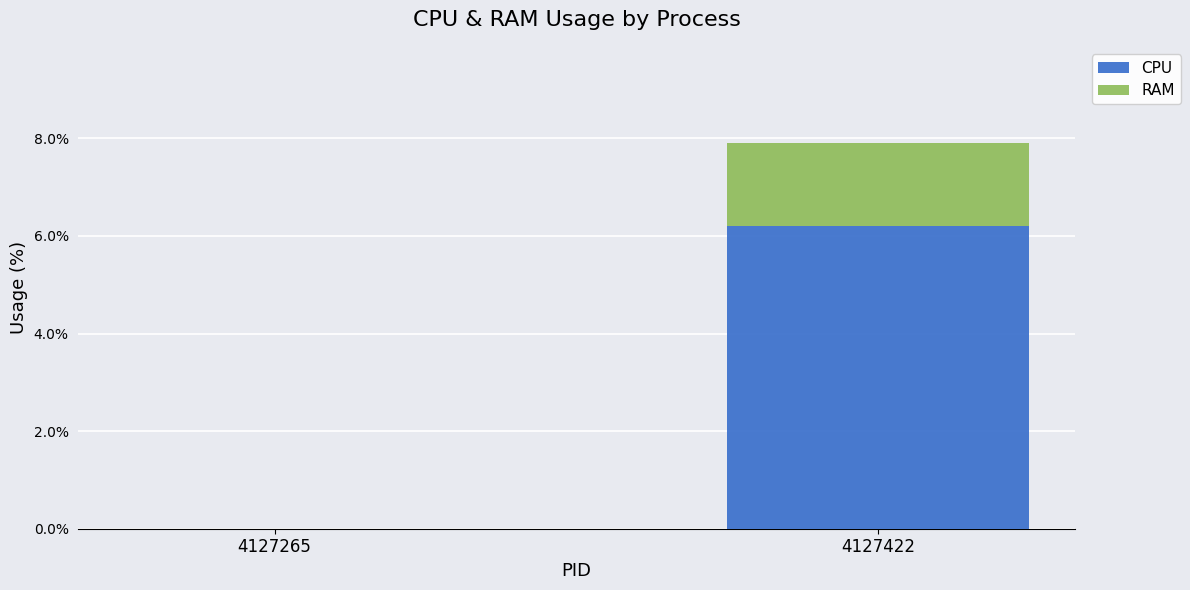

Where does the CPU series first go above 6?

4127422